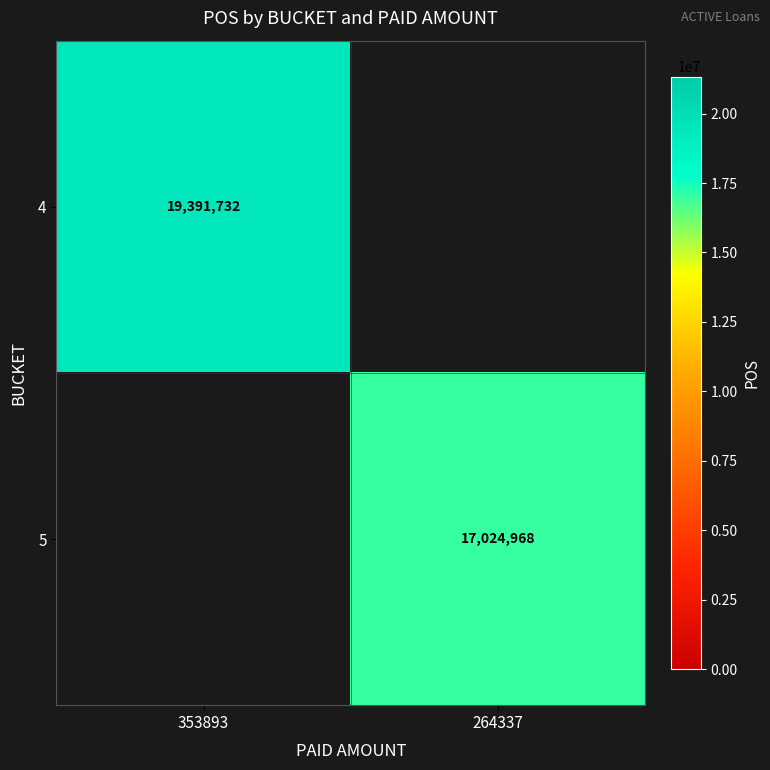

The 5 series shows 6525757 at 264337. True or false?

False